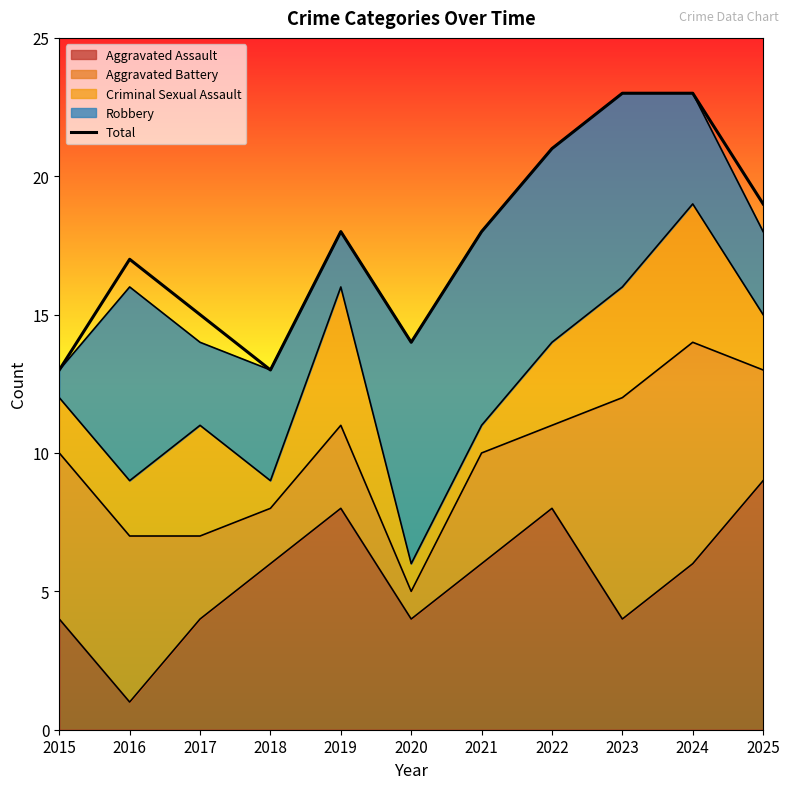

Reading left to right, extract all data points from this chart.

13	17	15	13	18	14	18	21	23	23	19